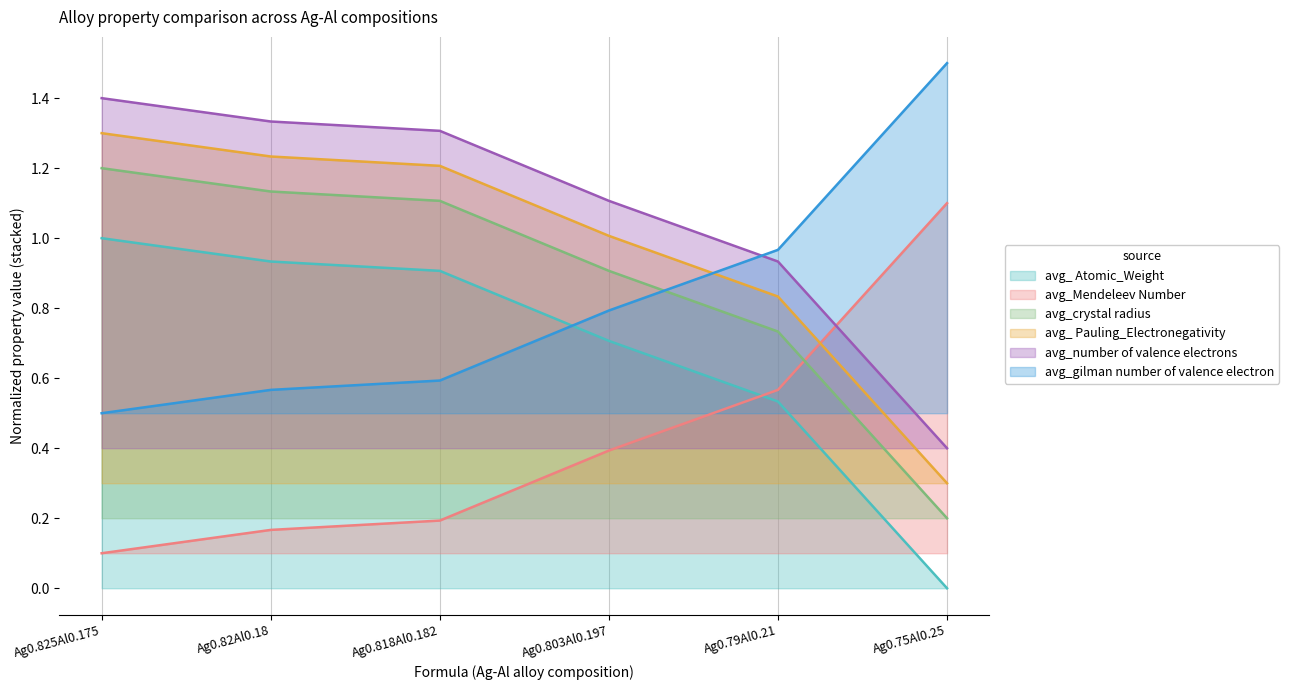

What is the lowest value of the avg_gilman number of valence electron series?

0.5